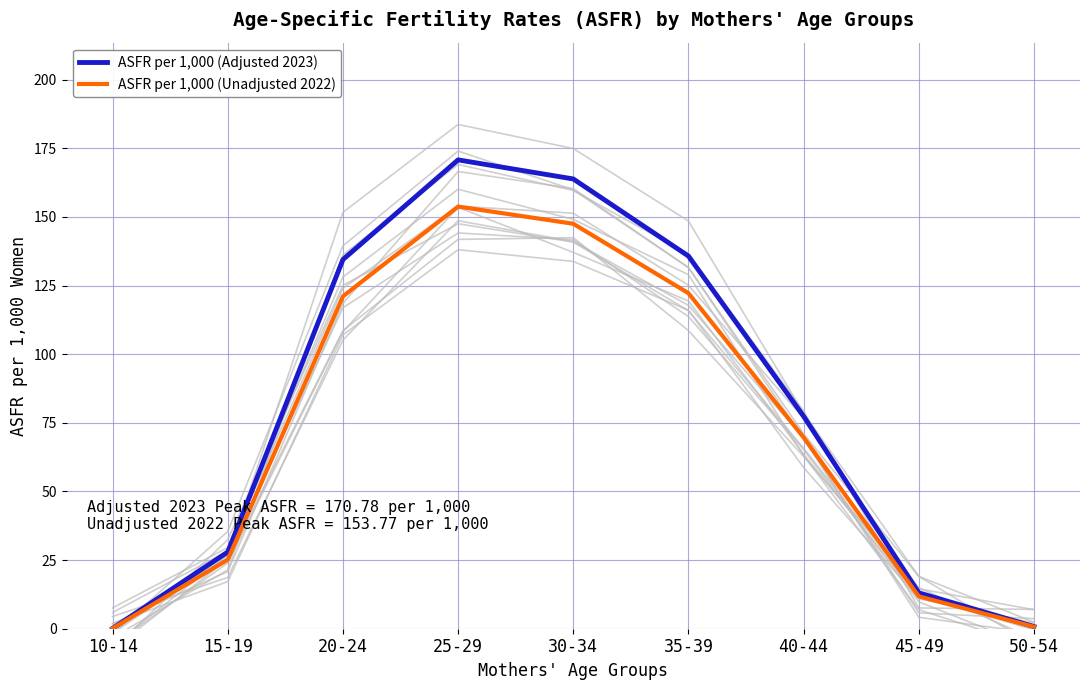

Which series has the largest total across all categories?

ASFR per 1,000 (Adjusted 2023)